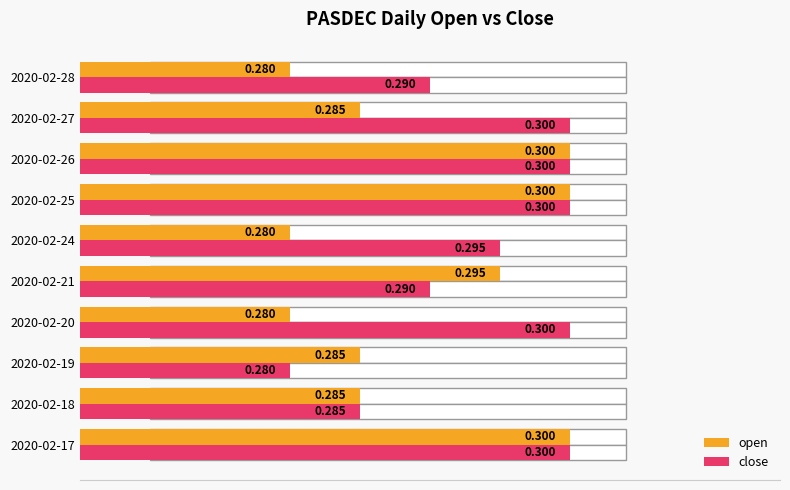

What are all the series names shown in the legend?

open, close